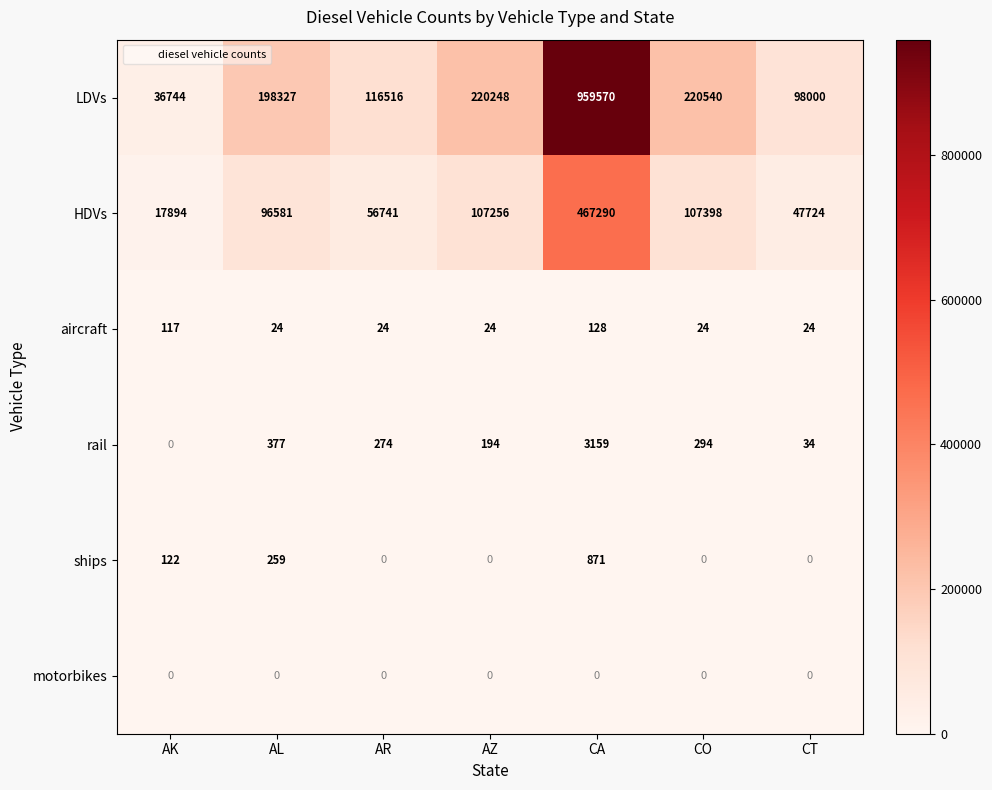

What is the sum of all LDVs values?

1849945